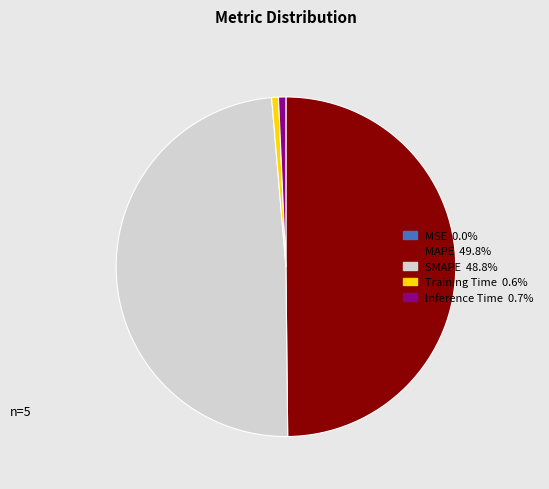

Which has a higher value, Inference Time or SMAPE?

SMAPE